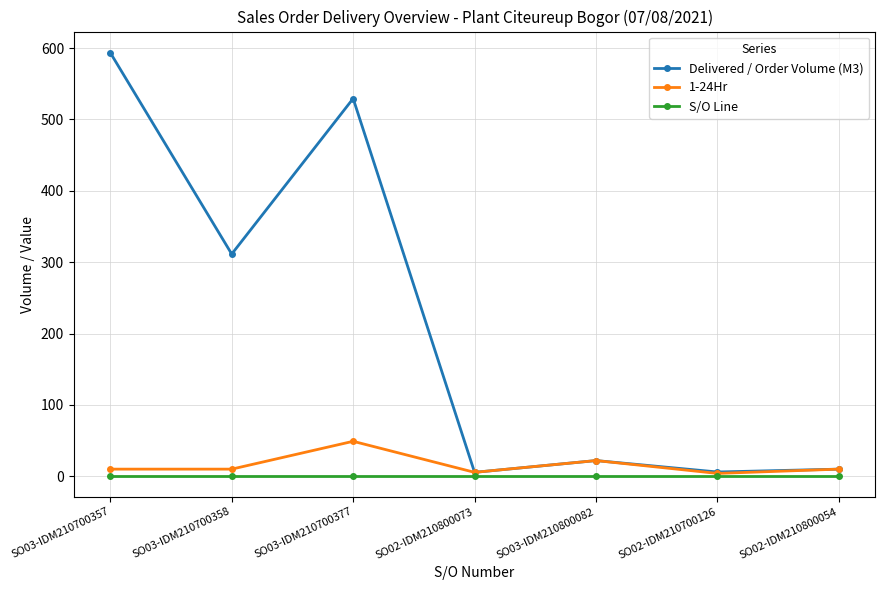

Which category has the highest value in the Delivered / Order Volume (M3) series?

SO03-IDM210700357